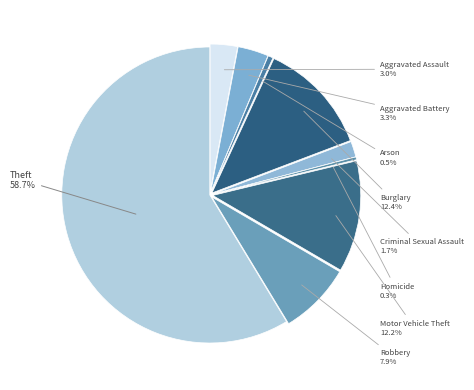

What is the largest slice in the pie chart?

Theft